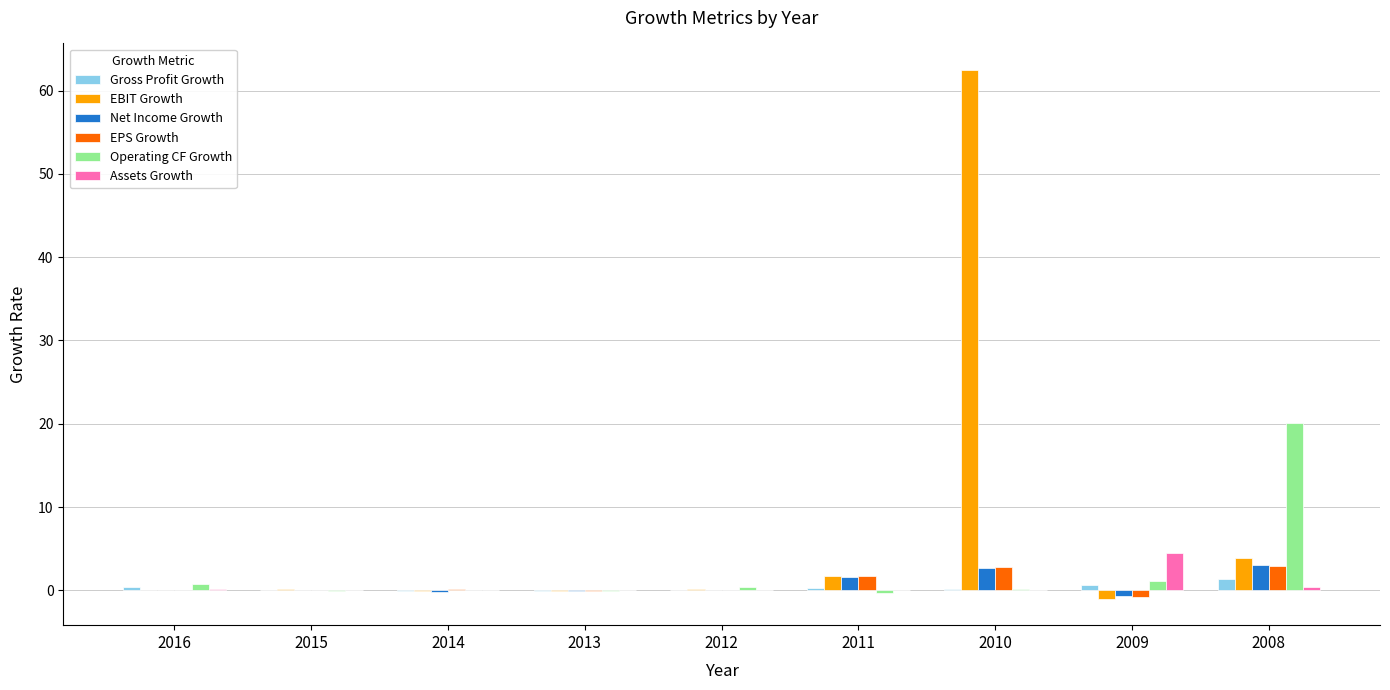

At which category is the sum across all series the highest?

2010